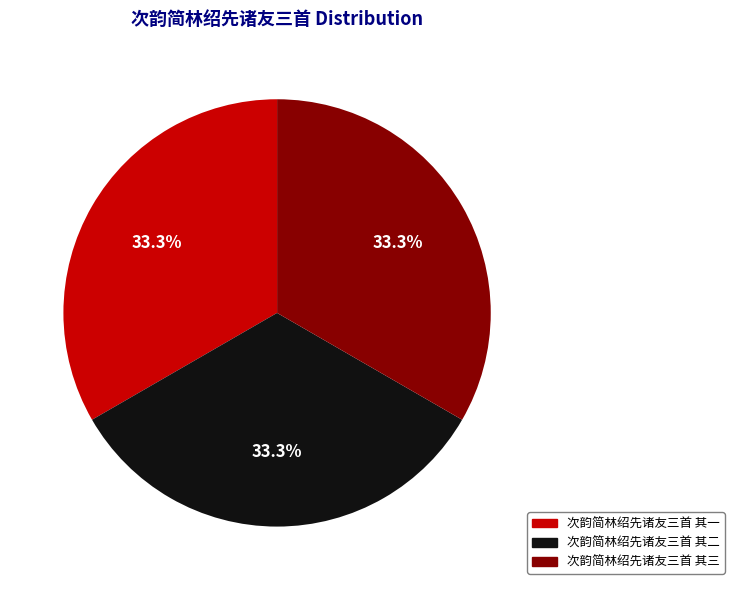

Combined, do 次韵简林绍先诸友三首 其一 and 次韵简林绍先诸友三首 其三 account for over 50%?

Yes